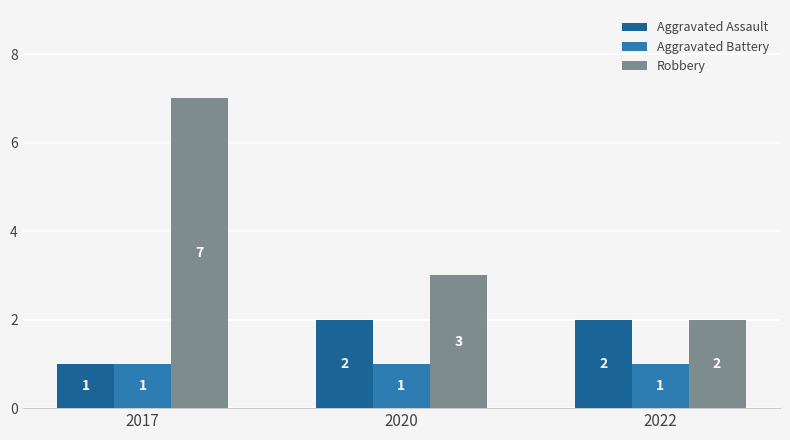

How many series are shown in this chart?

3